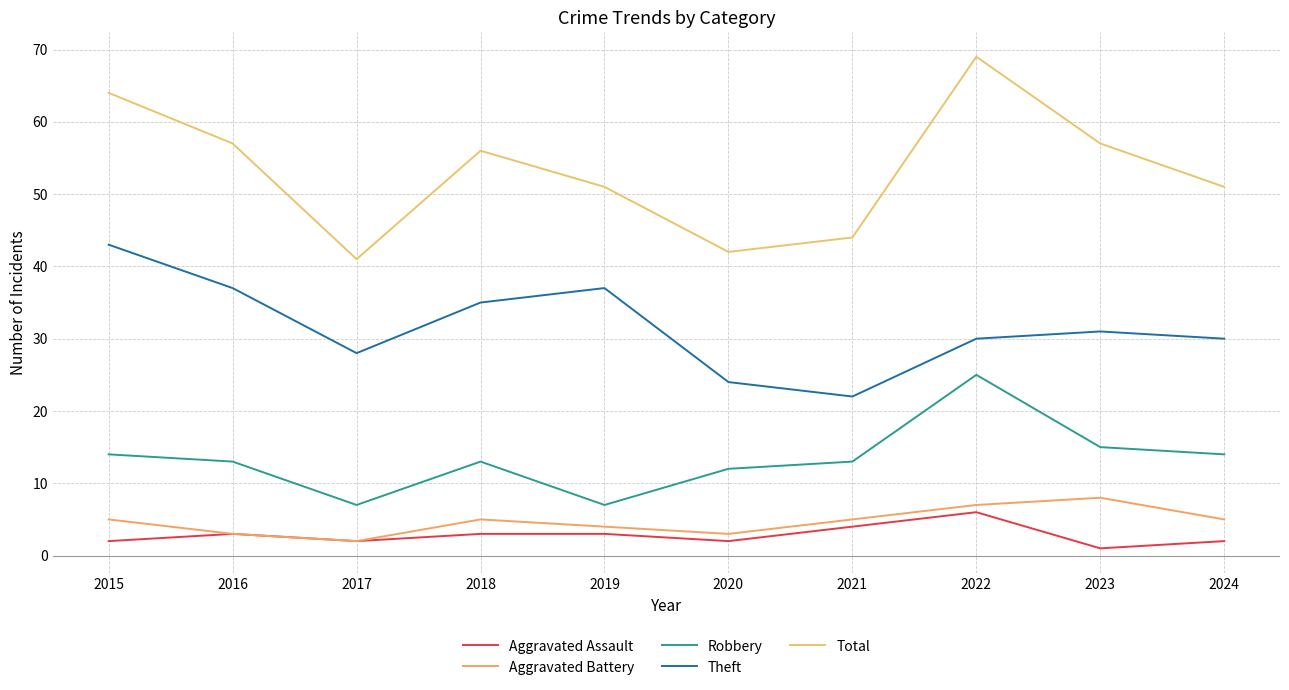

At which category does Aggravated Battery reach its first local valley?

2017